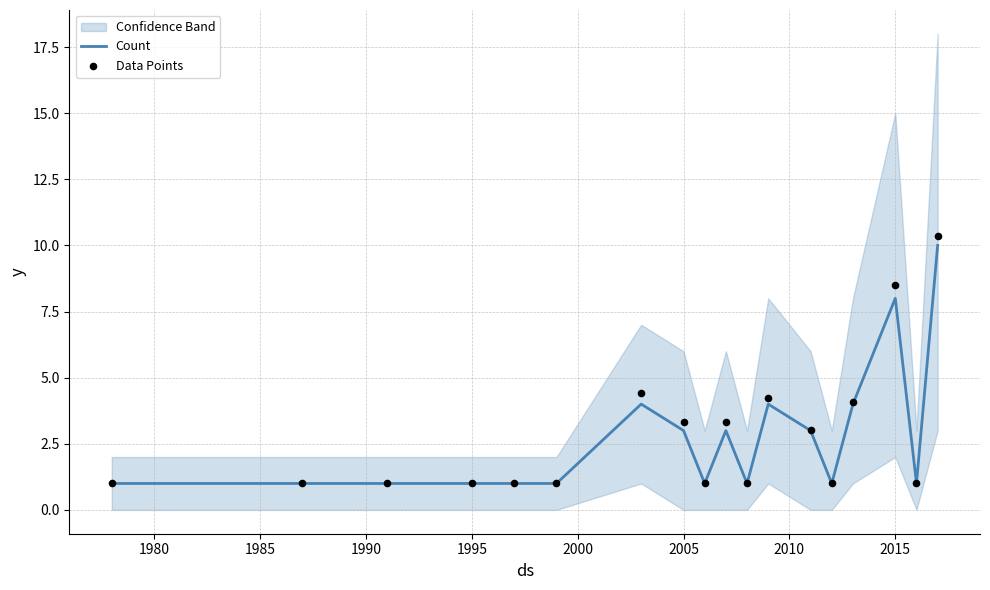

At which category is the sum across all series the highest?

17